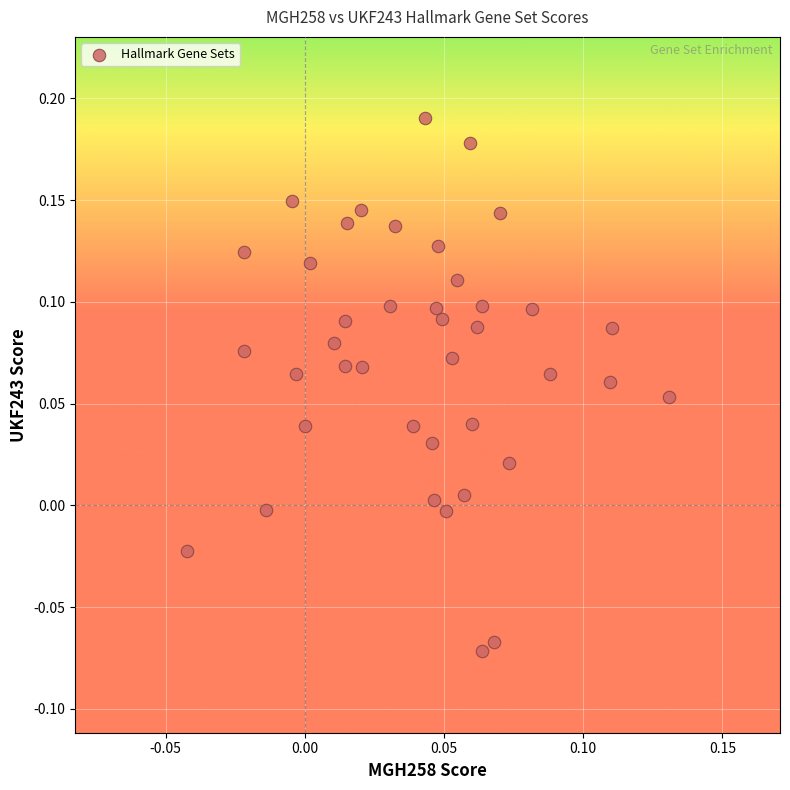

What is the range of Y values (max minus min)?

0.3